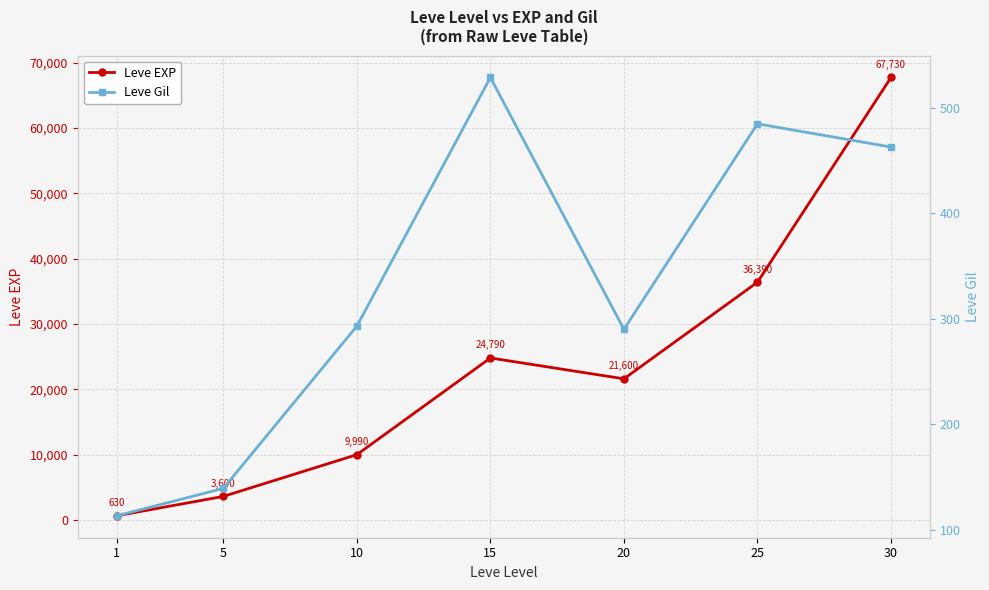

Between 1 and 20, which series saw the biggest shift?

Leve EXP